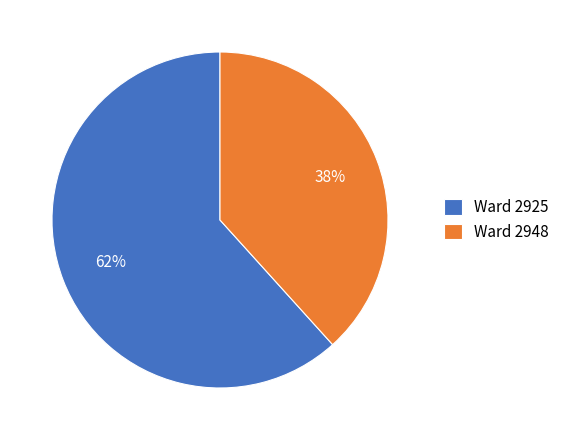

Count the number of slices in the pie.

2